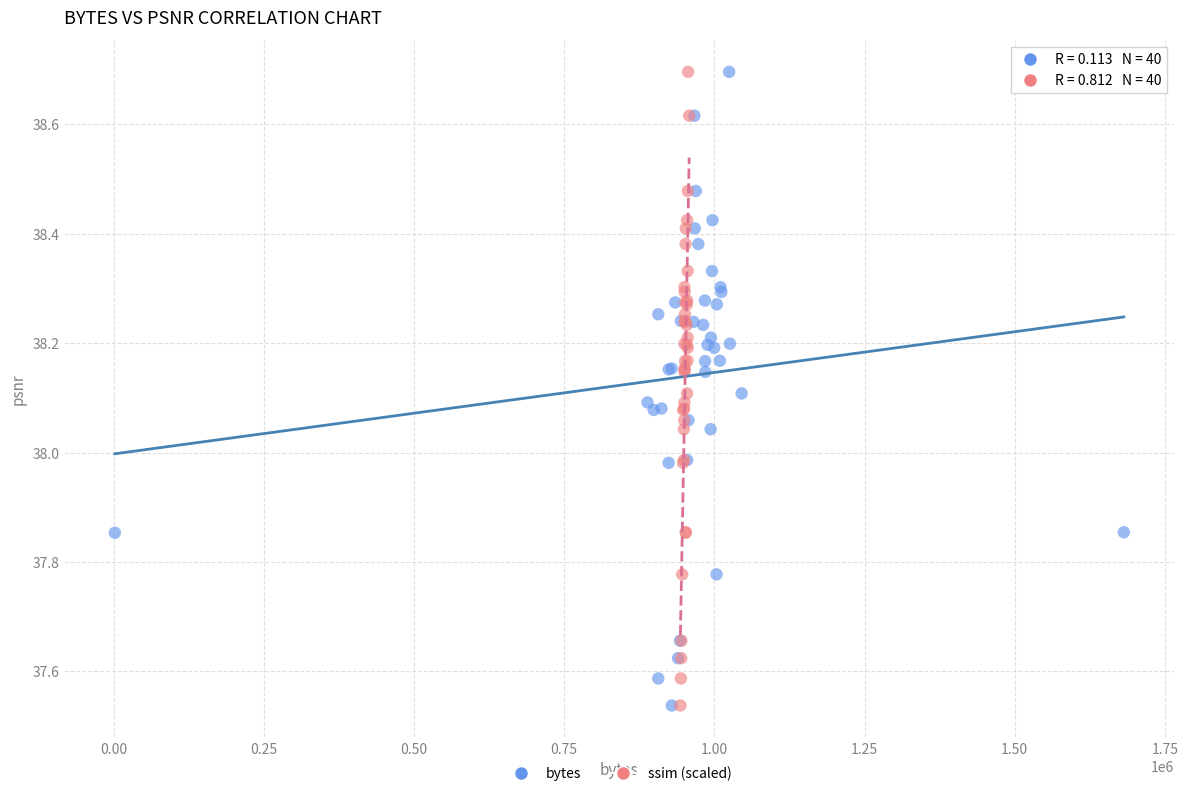

What are all the series names shown in the legend?

bytes, ssim (scaled)